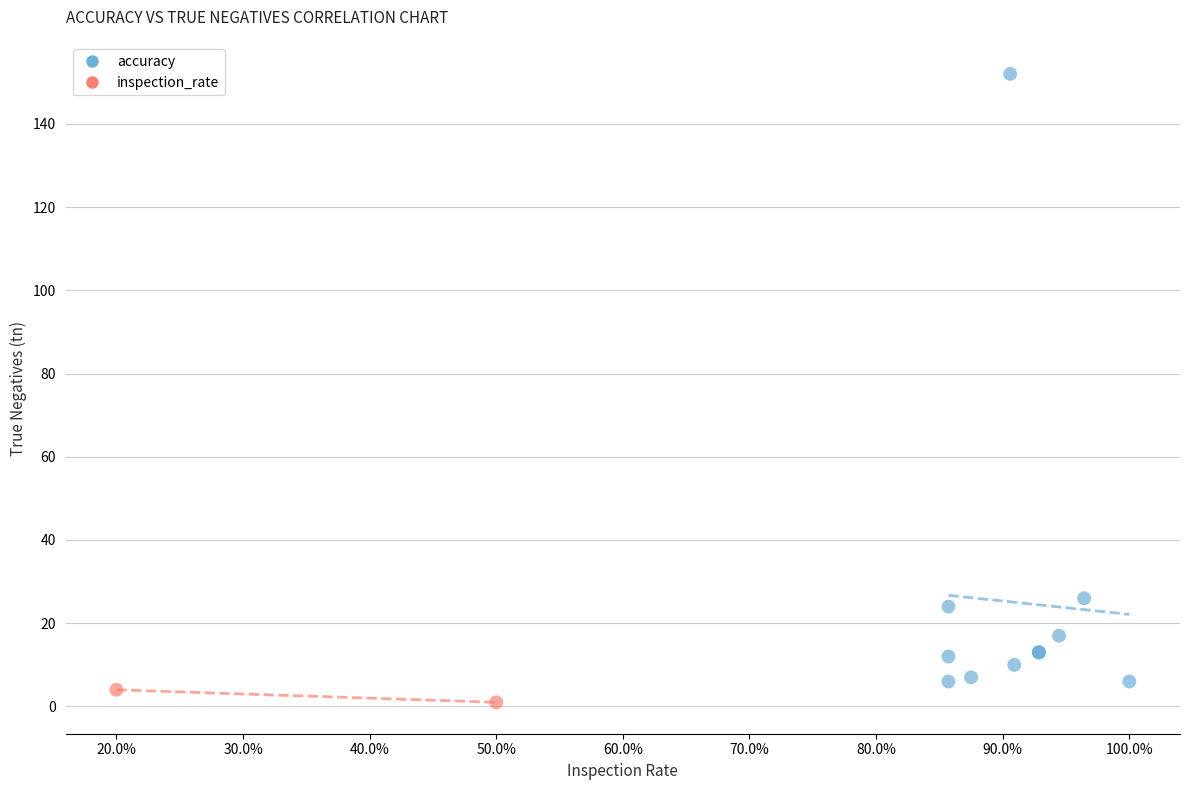

What are all the series names shown in the legend?

accuracy, inspection_rate